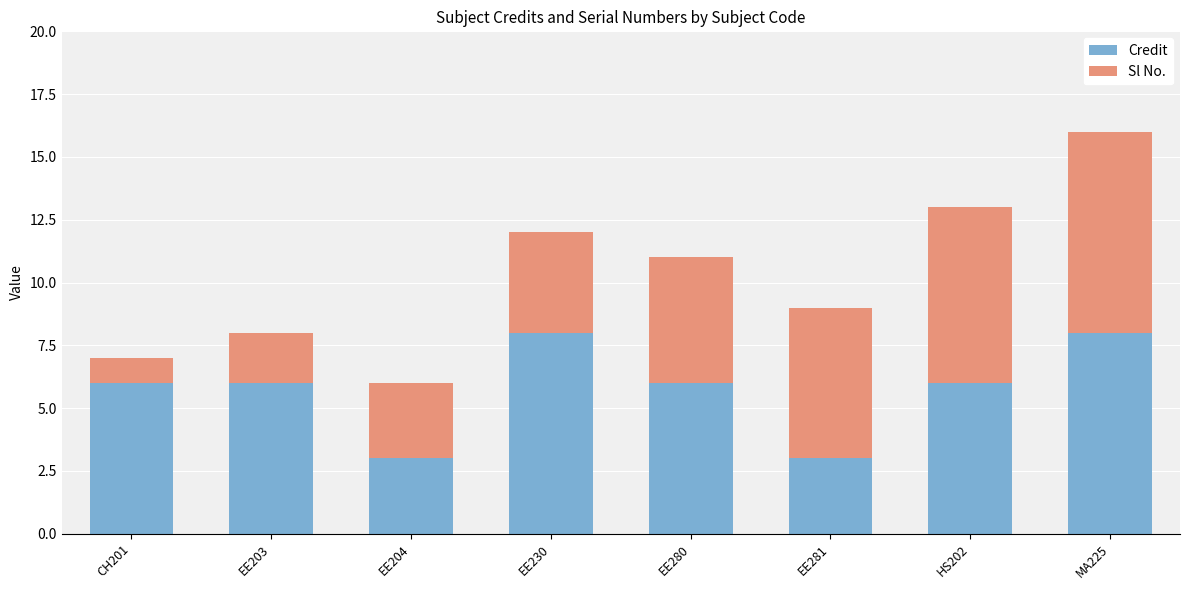

Reading right to left, transcribe the values for Credit.

8	6	3	6	8	3	6	6